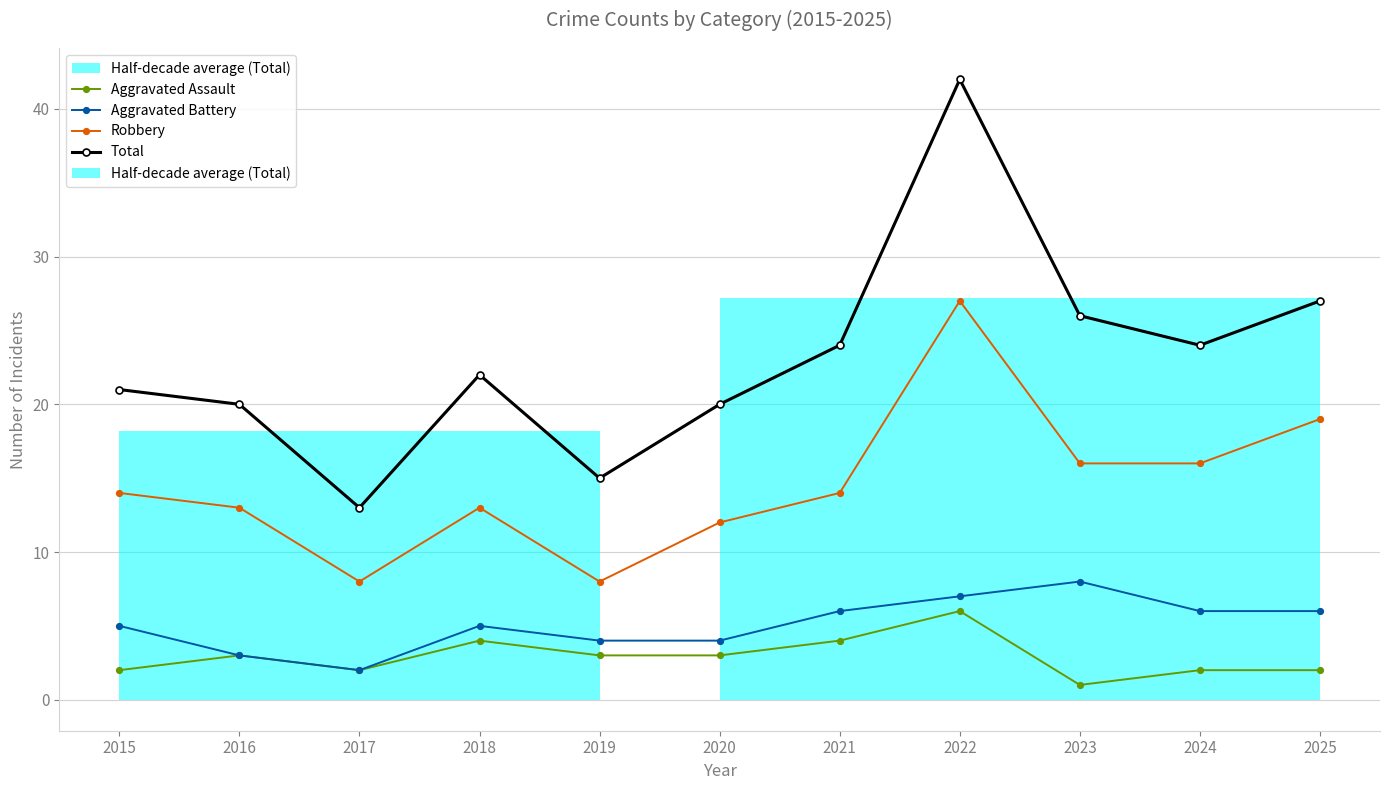

Reading left to right, what are all the values shown in this chart?

Aggravated Assault: 2	3	2	4	3	3	4	6	1	2	2
Aggravated Battery: 5	3	2	5	4	4	6	7	8	6	6
Robbery: 14	13	8	13	8	12	14	27	16	16	19
Total: 21	20	13	22	15	20	24	42	26	24	27